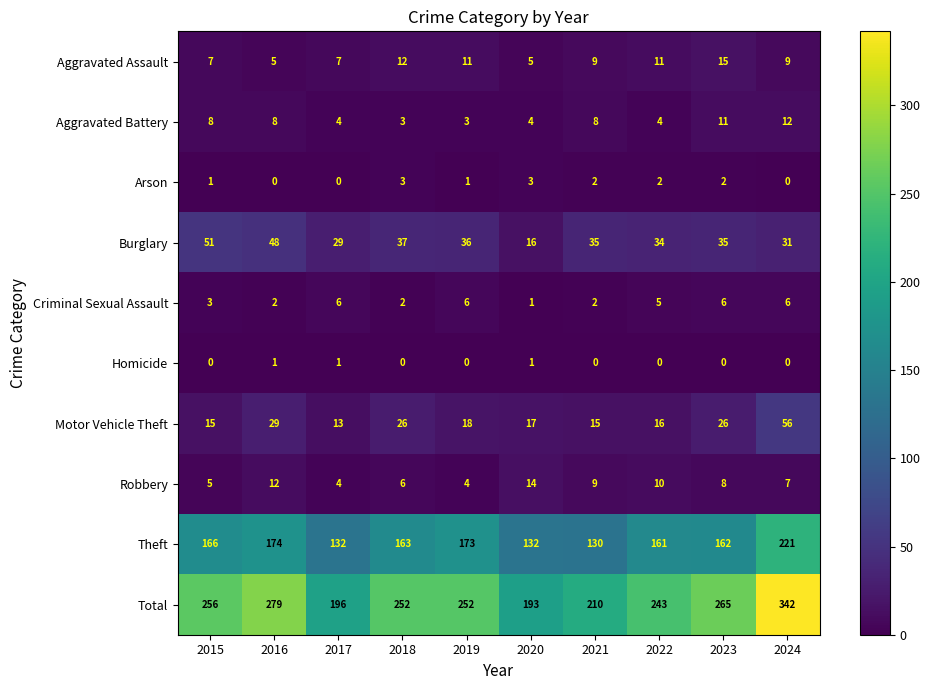

What is the difference between the highest and lowest values at 2021?

210